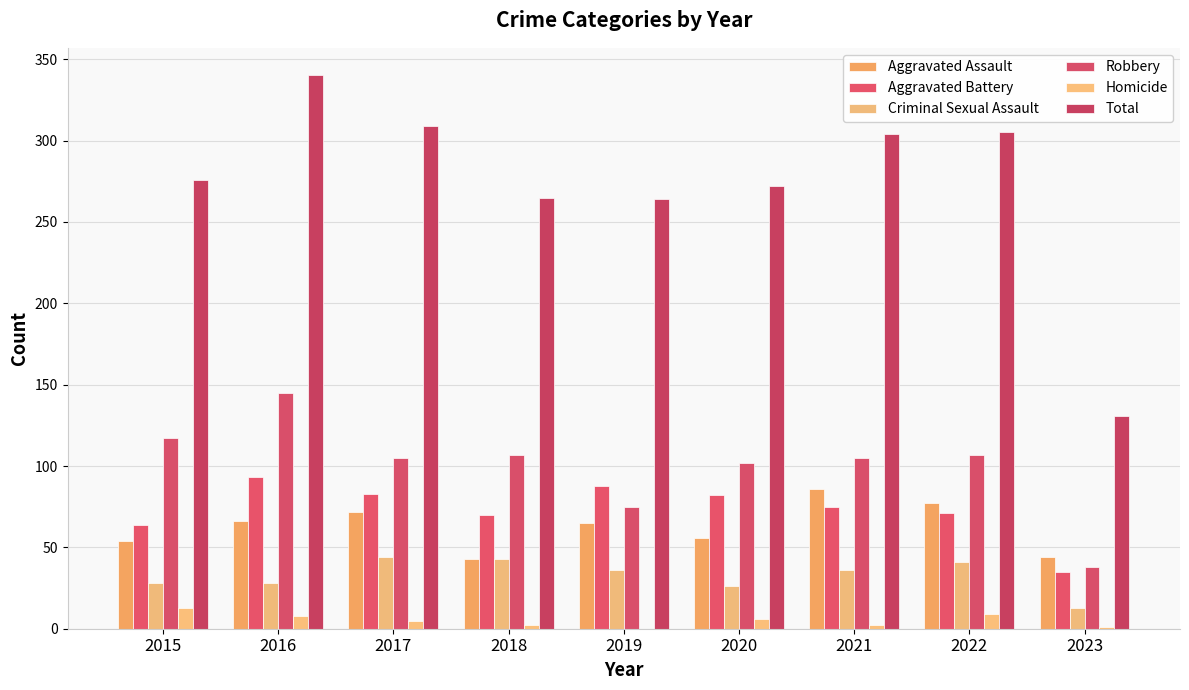

What is the difference between the maximum and minimum values in the Aggravated Assault series?

43